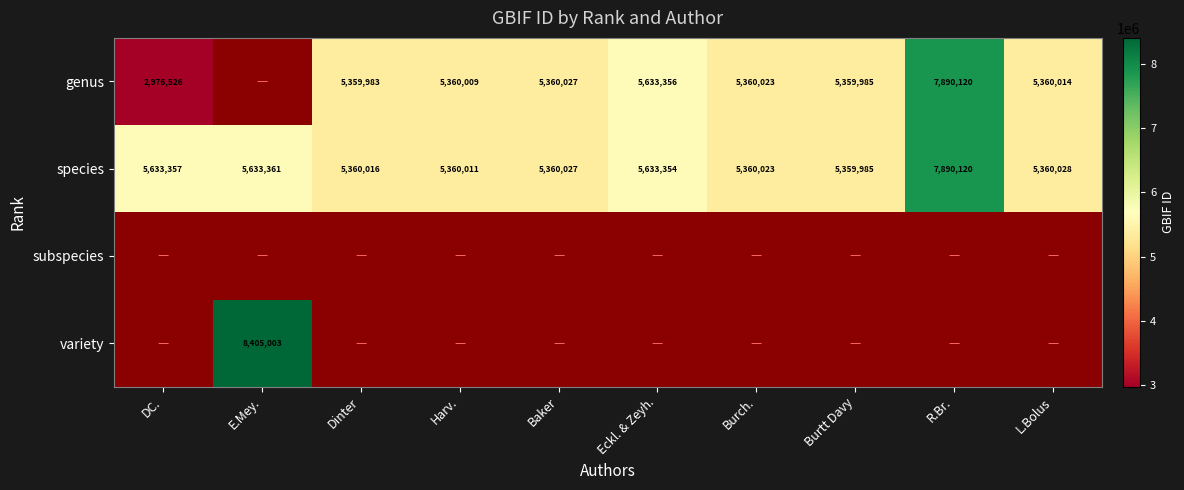

What is the difference between the maximum and second lowest values in the species series?

2530109